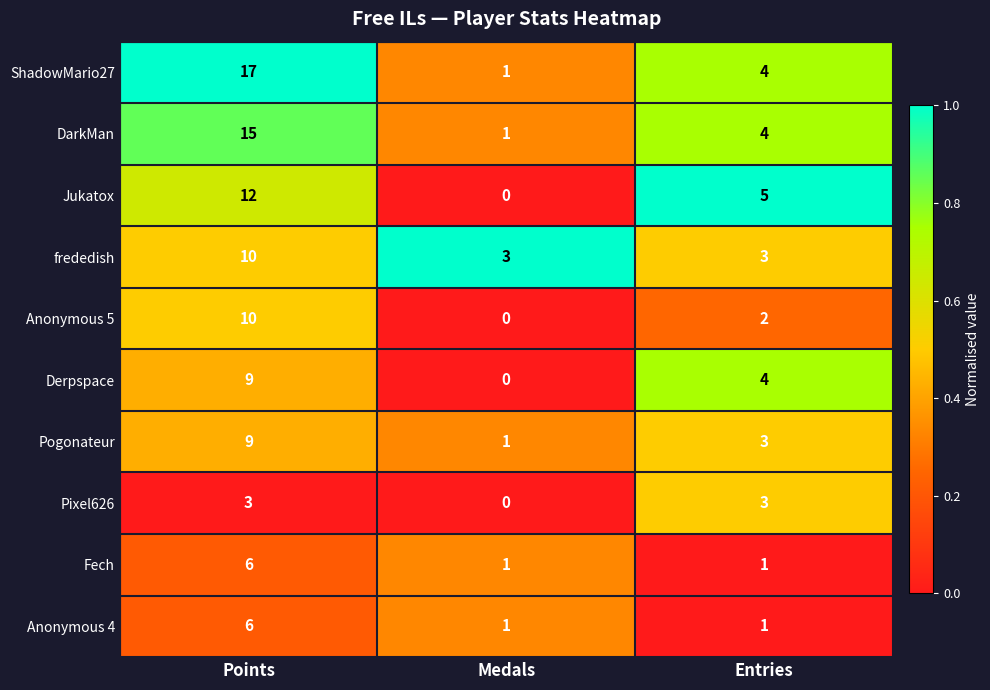

Which series has the largest range (max minus min)?

ShadowMario27